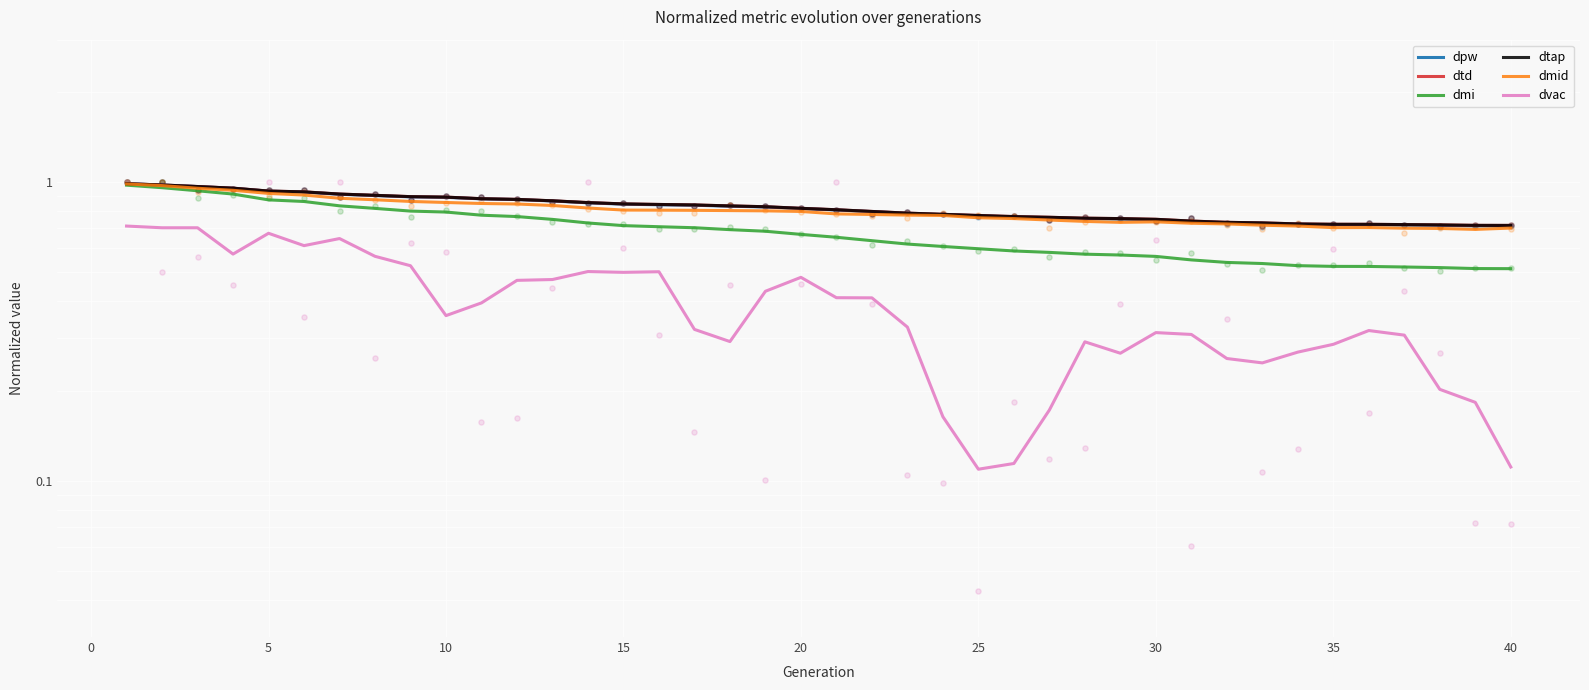

Which series reaches the maximum Y coordinate?

dtd